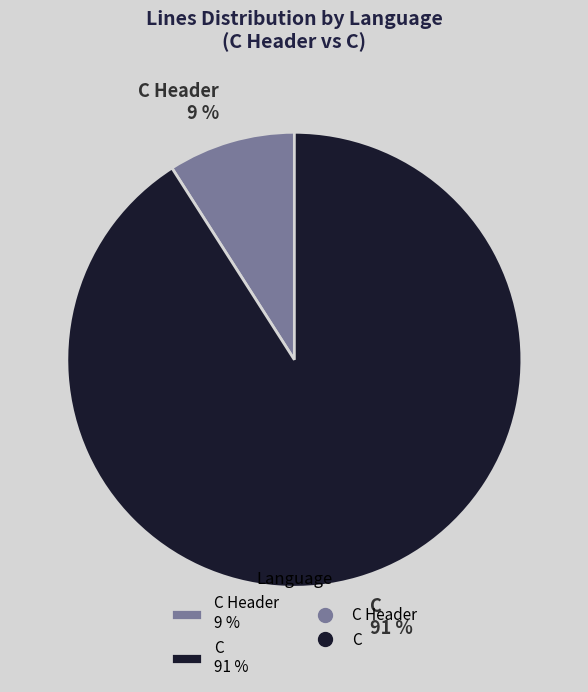

Which slice represents more than half of the pie?

C 91 %